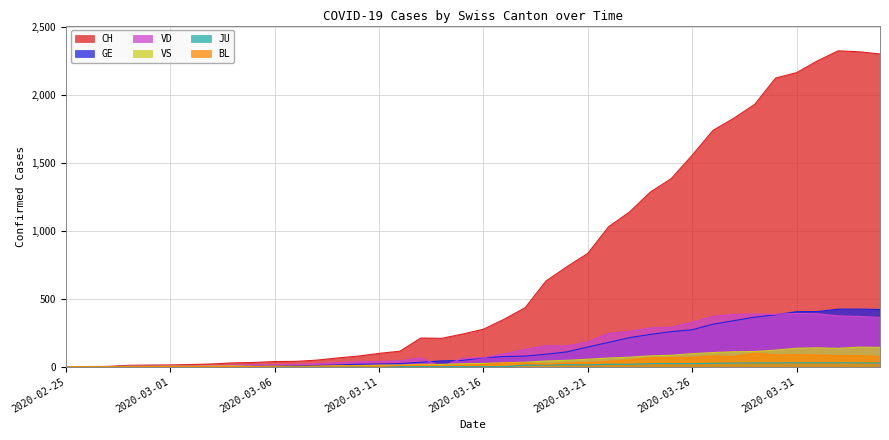

What is the difference between the VD values at 2020-03-05 and 2020-03-07?

2